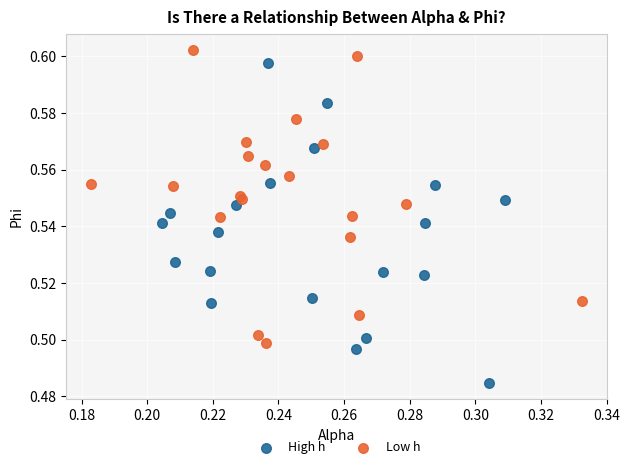

Which series reaches the minimum Y coordinate?

High h